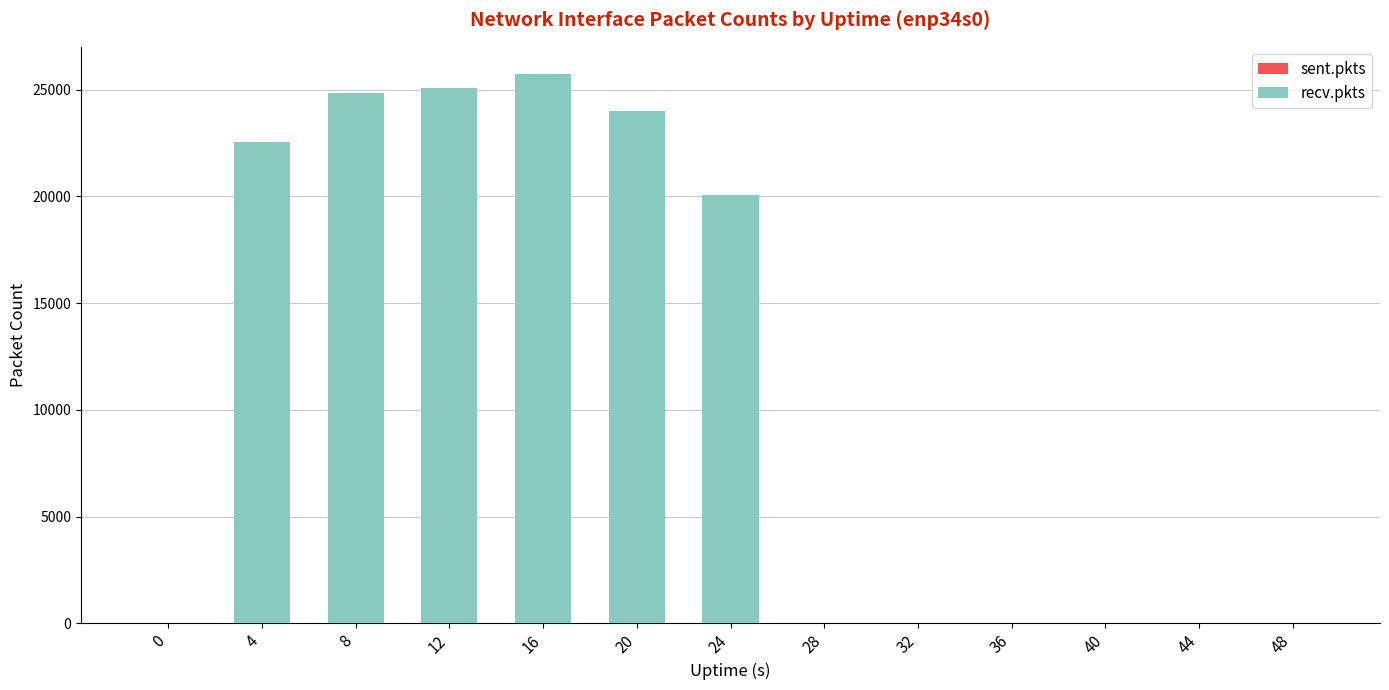

Count the sent.pkts values in the range 0 to 1.

13